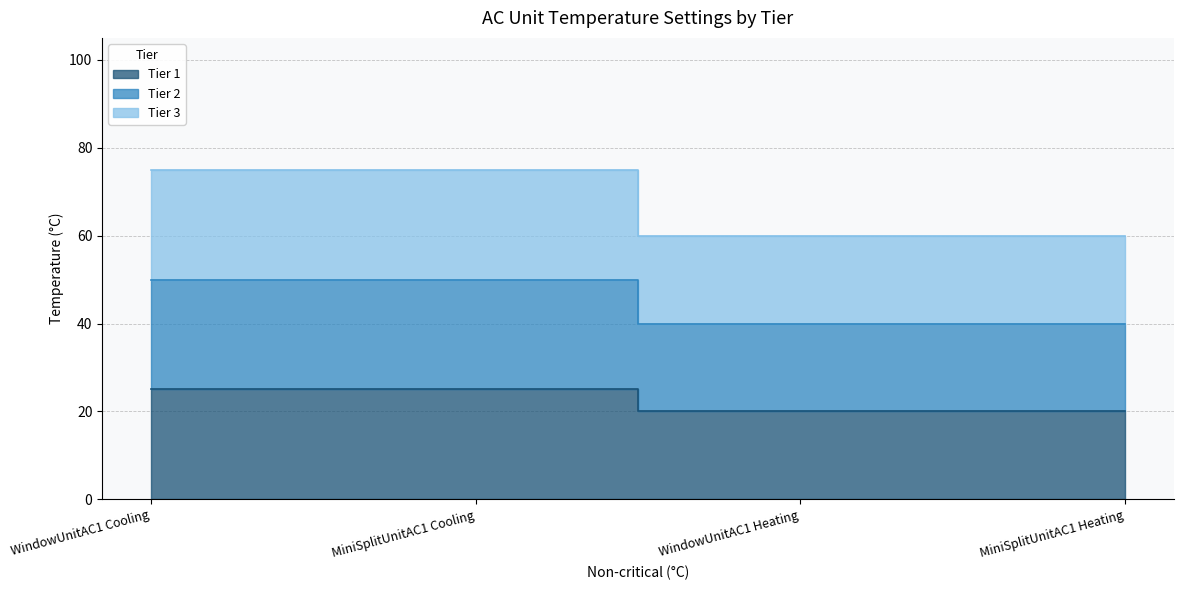

Which category has the highest value in the Tier 2 series?

WindowUnitAC1 Cooling